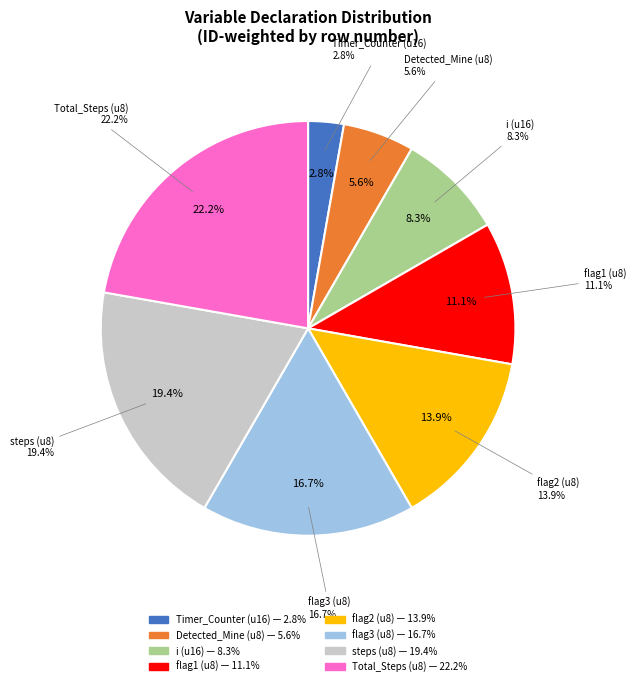

To the nearest percent, what percentage of the pie is extern u8 flag3;?

17%